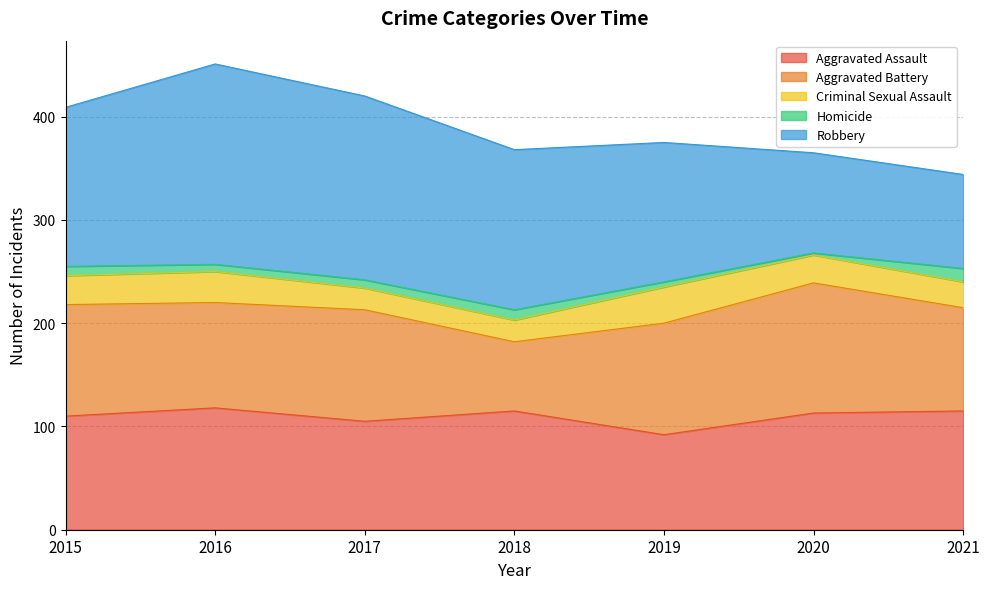

How many interior local valleys does the Aggravated Battery series have?

2